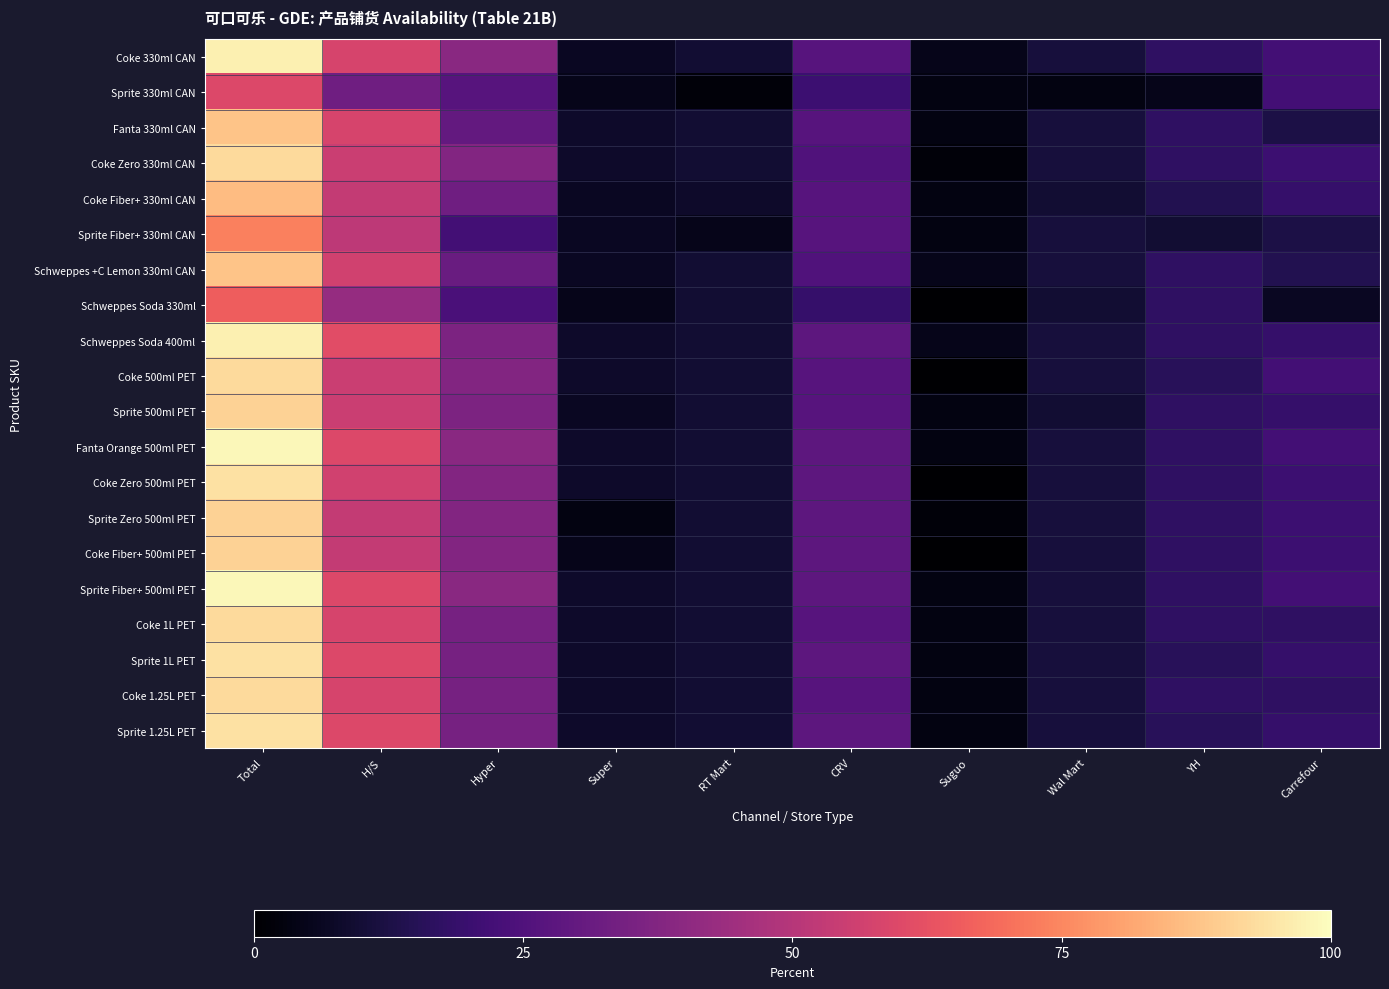

At which category is the sum across all series the highest?

Total